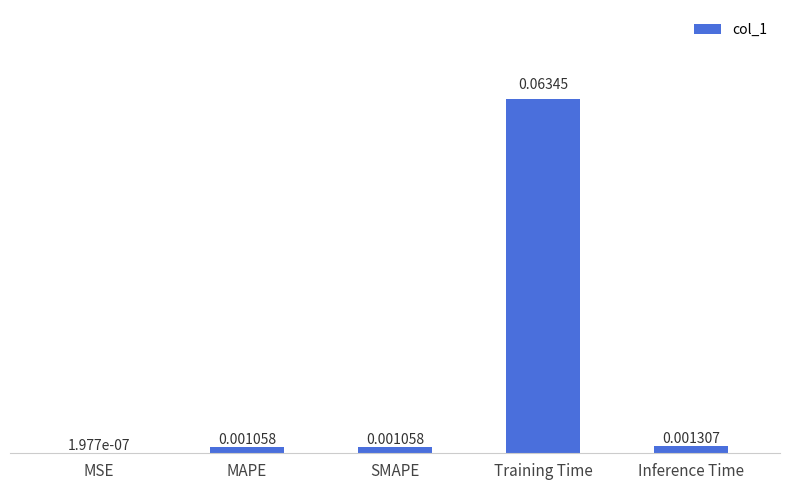

Which category has the highest value across all series?

Training Time